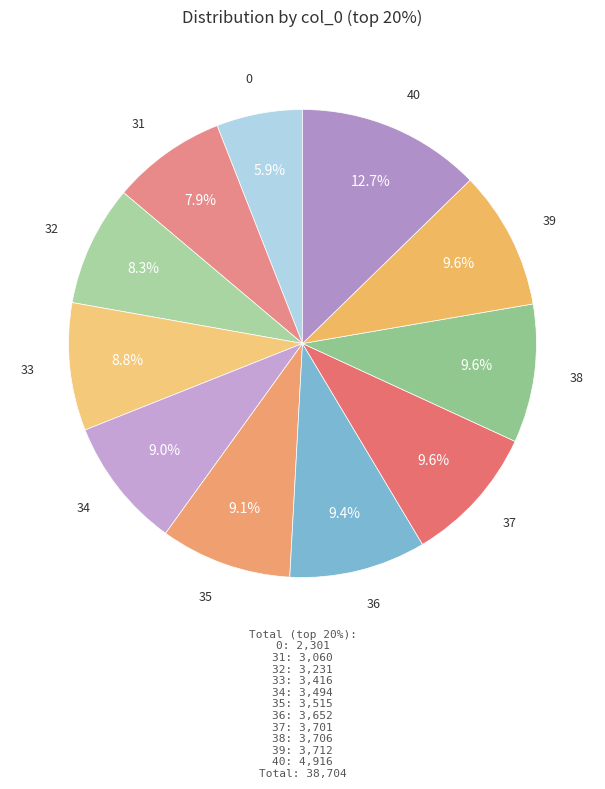

How many slices are in this pie chart?

11